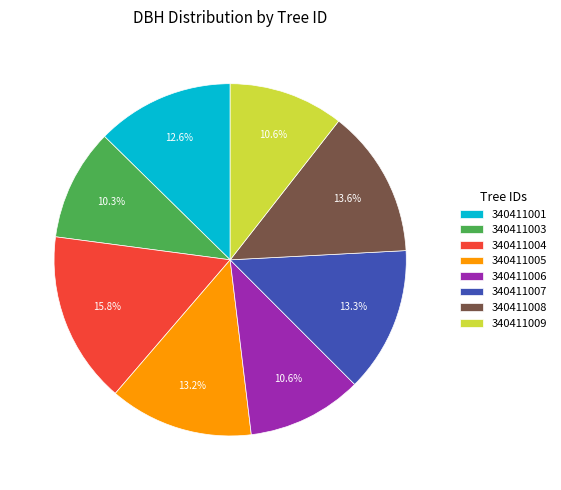

Which category has the biggest portion of the pie?

340411004